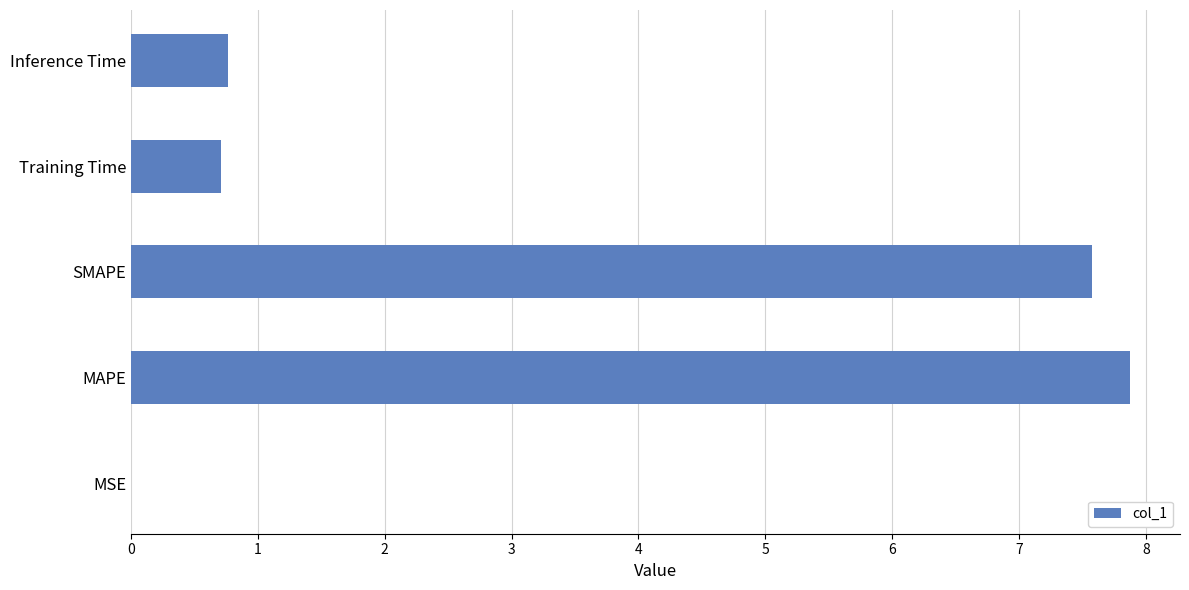

What is the sum of all values?

16.9